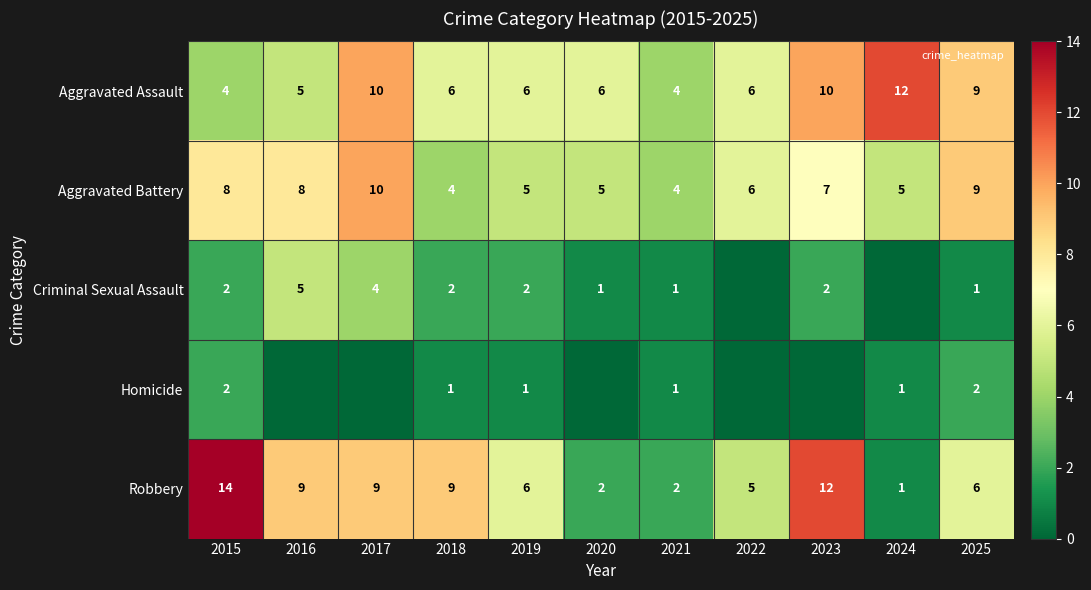

What is the difference between the maximum and minimum values in the Aggravated Assault series?

8